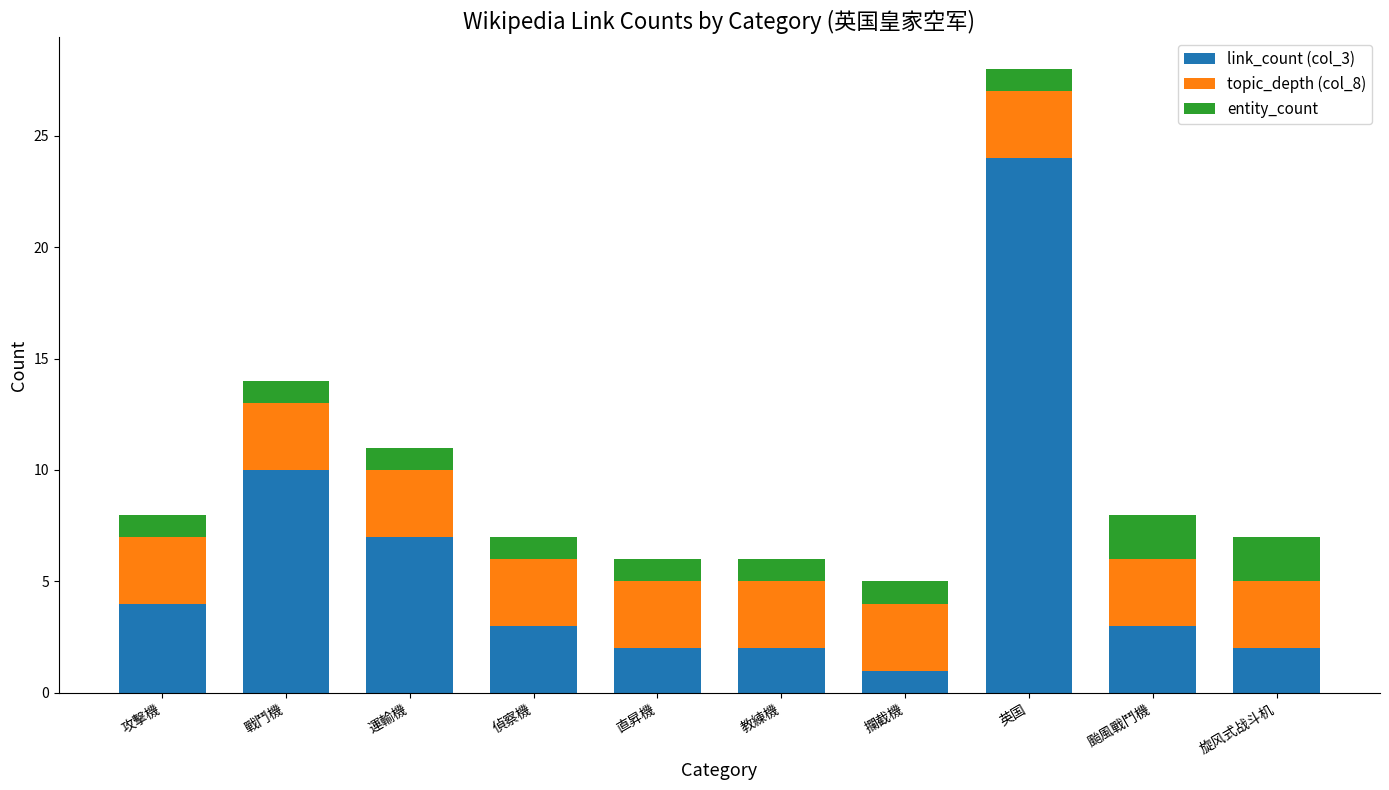

At which category is the sum across all series the highest?

英国